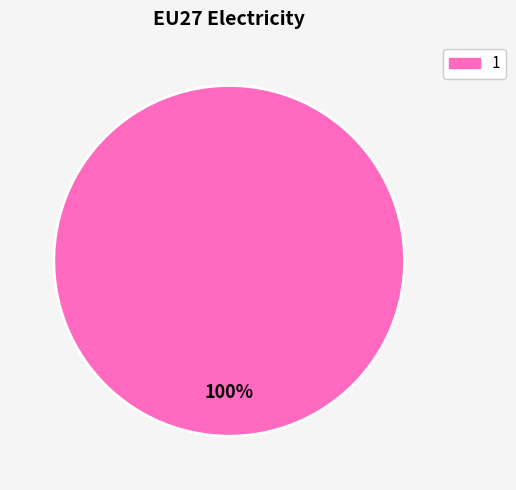

Is there a majority slice in this chart?

Yes